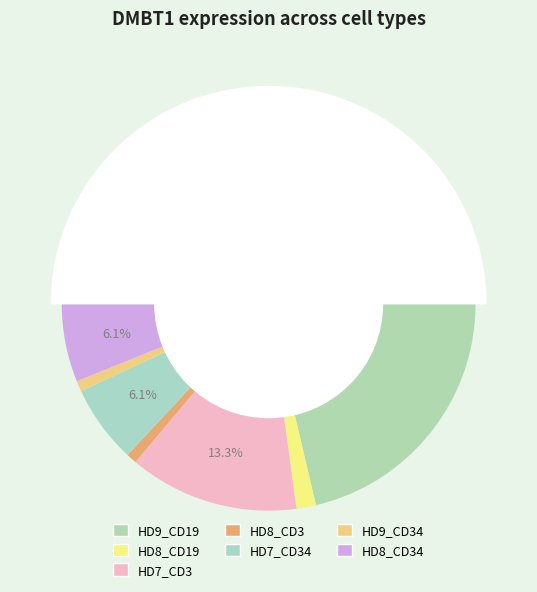

To the nearest percent, what percentage of the pie is HD8_CD34?

6%